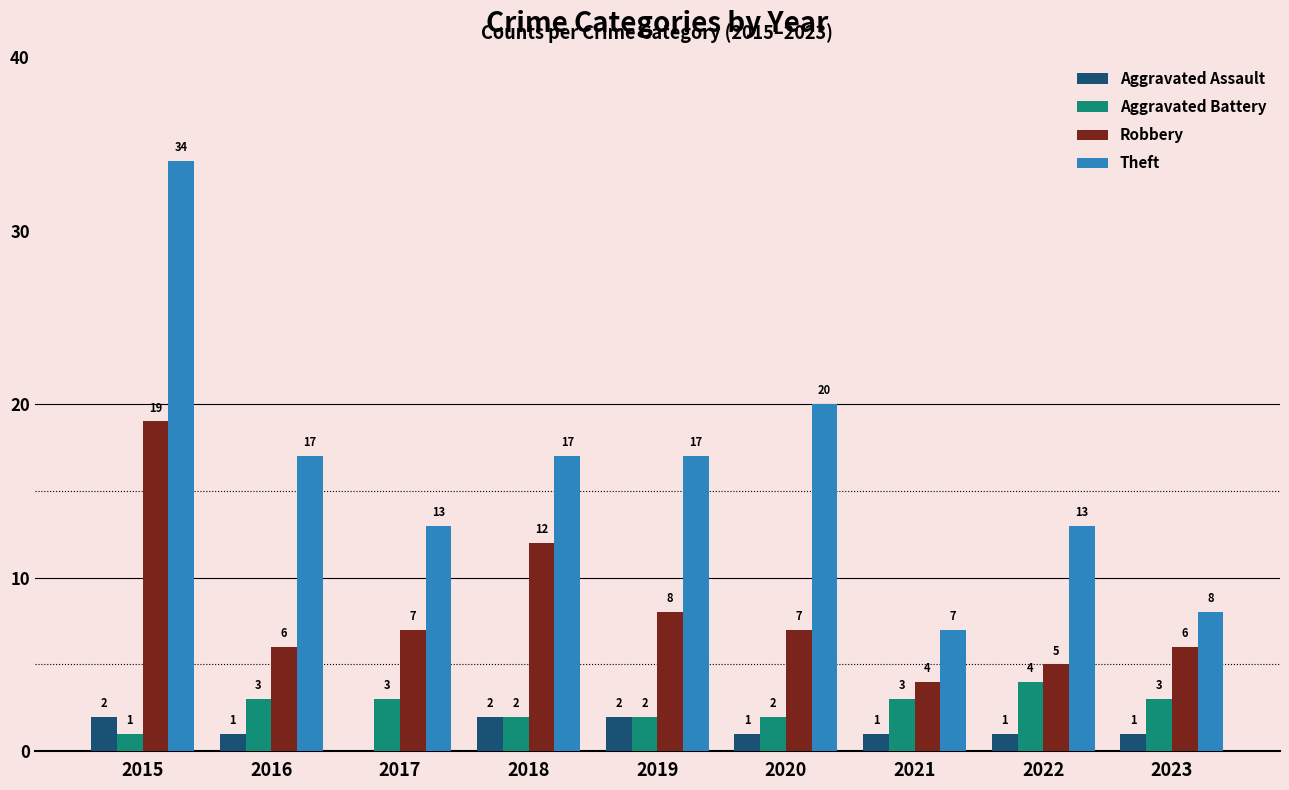

At which category is the sum across all series the highest?

2015